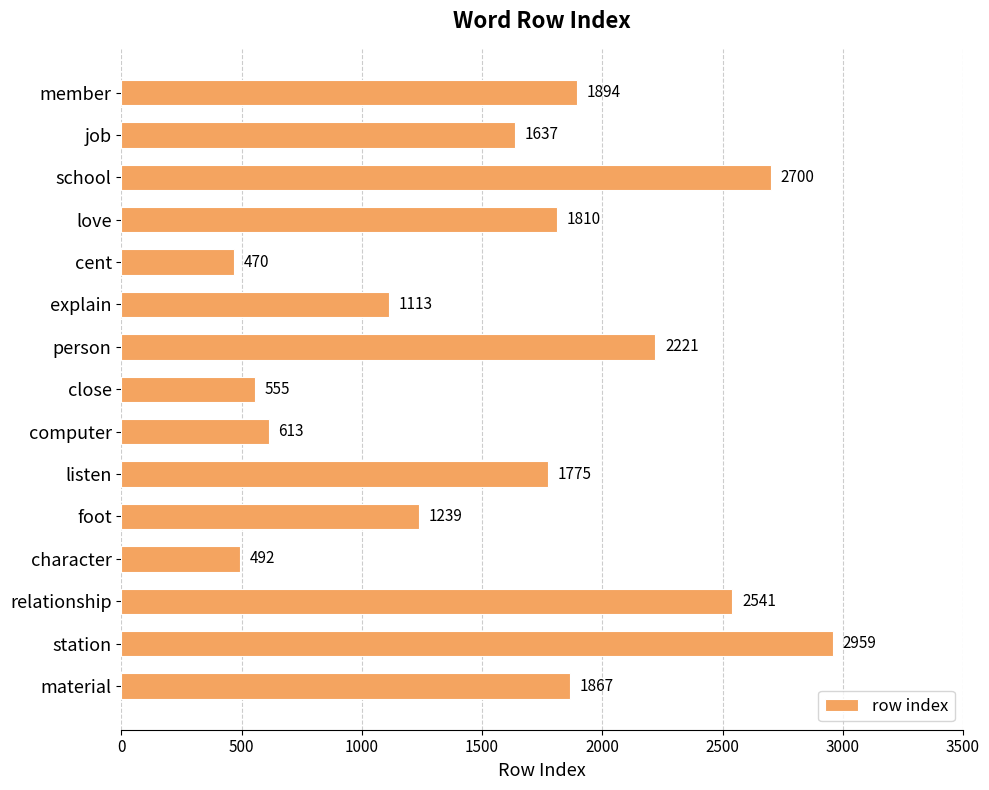

Between relationship and material, which is larger?

relationship